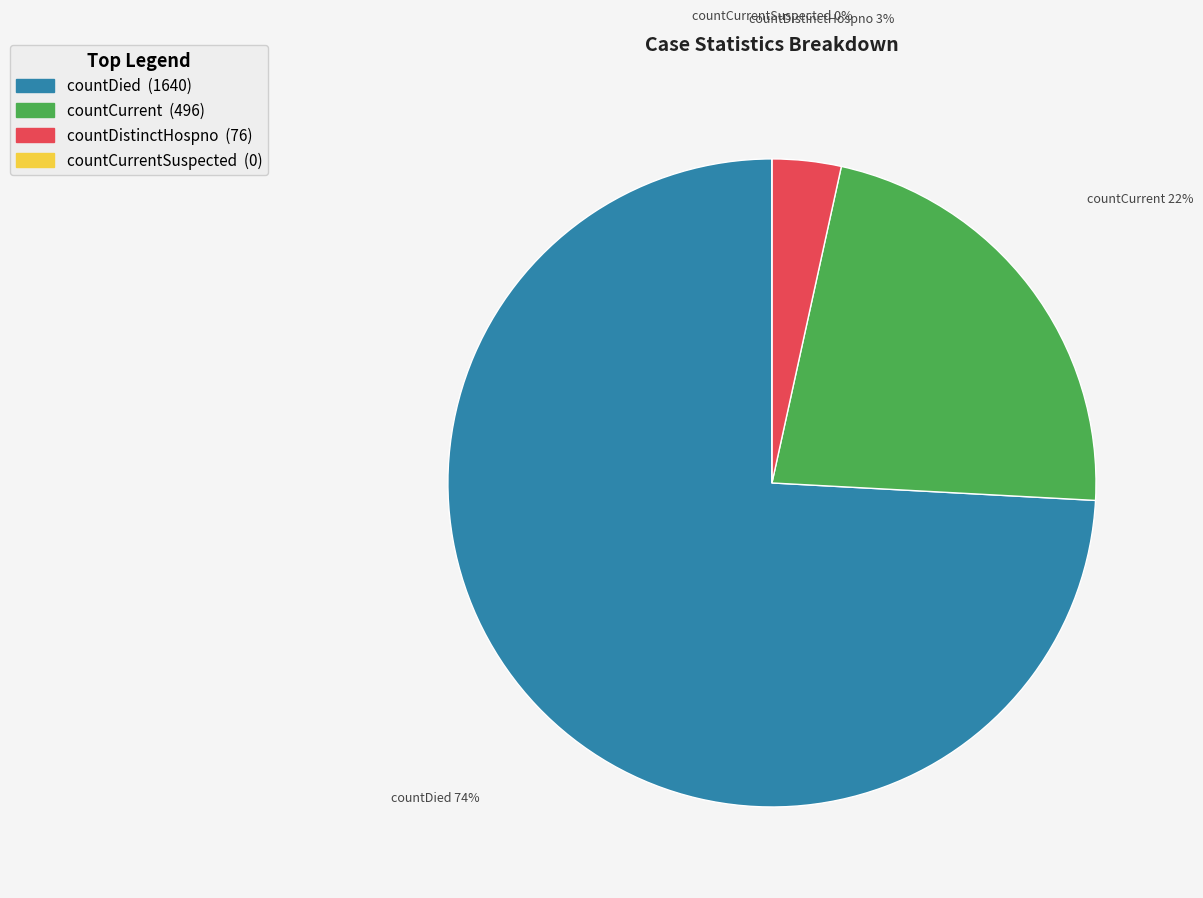

To the nearest percent, what is the average slice percentage?

25%